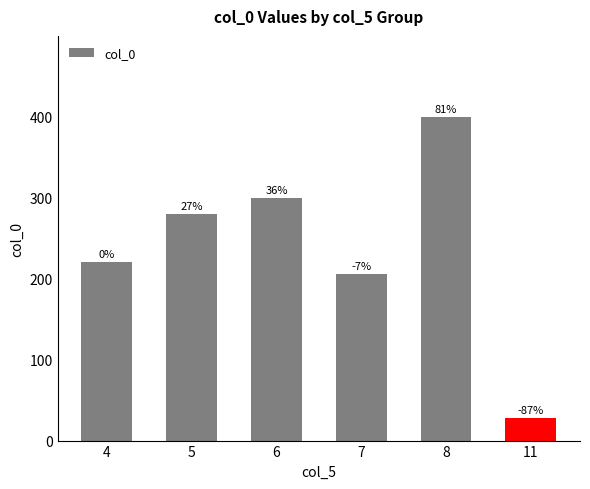

Rank the categories by value from lowest to highest.

11, 7, 4, 5, 6, 8